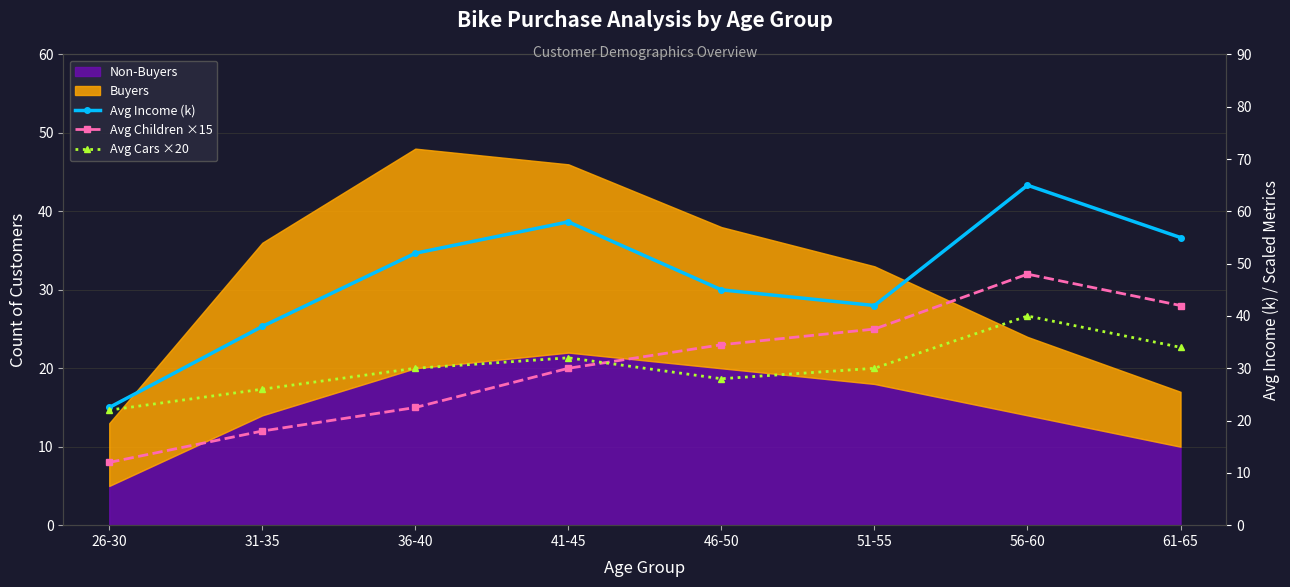

At 26-30, list the series in order from largest to smallest.

Avg Income (k), Avg Cars ×20, Avg Children ×15